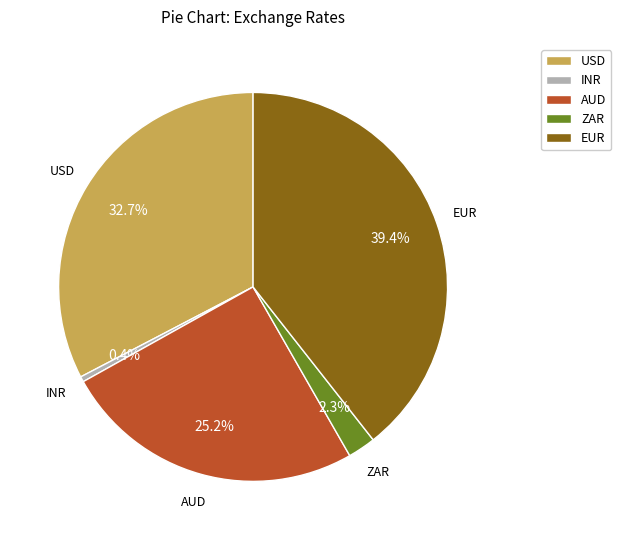

What is the smallest slice in the pie chart?

INR